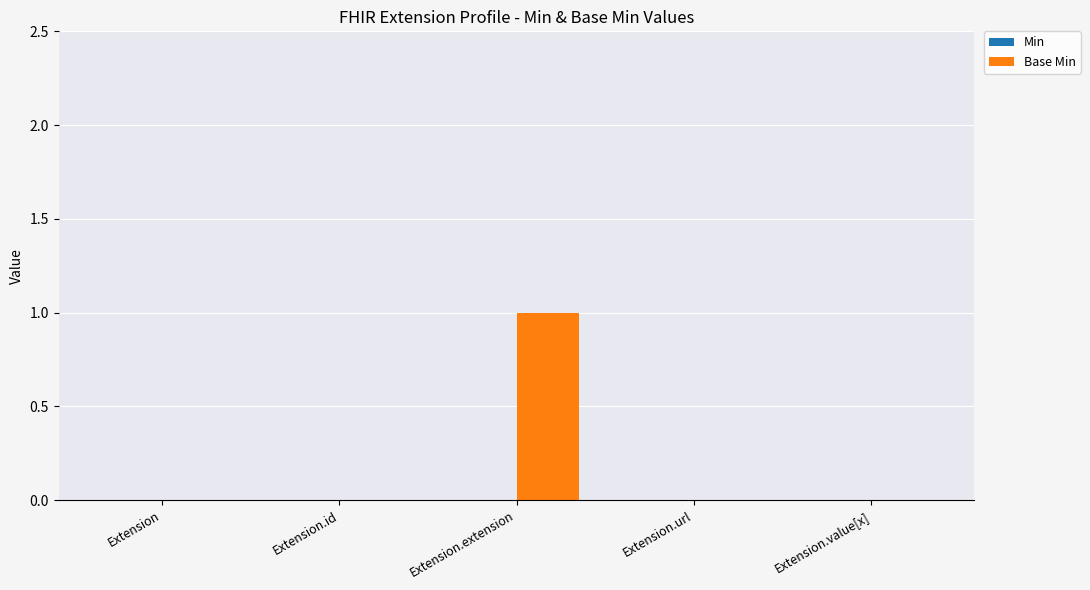

Which label corresponds to the largest value in the chart?

Extension.extension